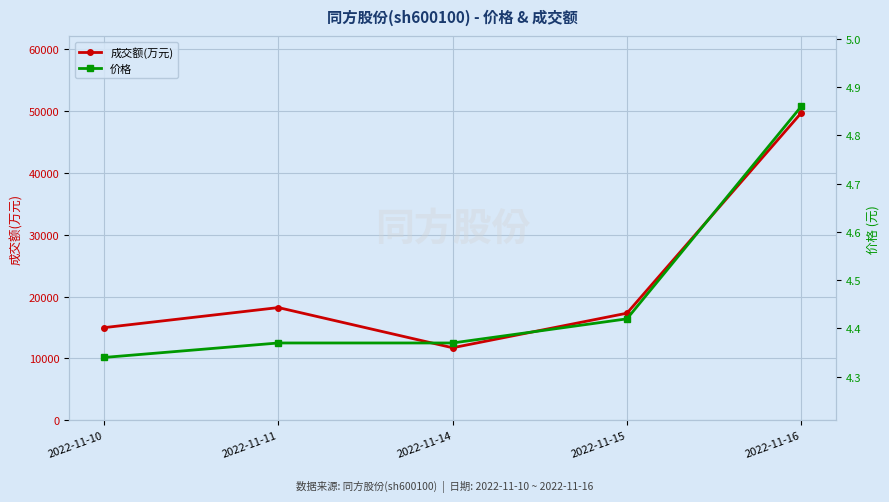

What is the smallest value displayed?

4.3